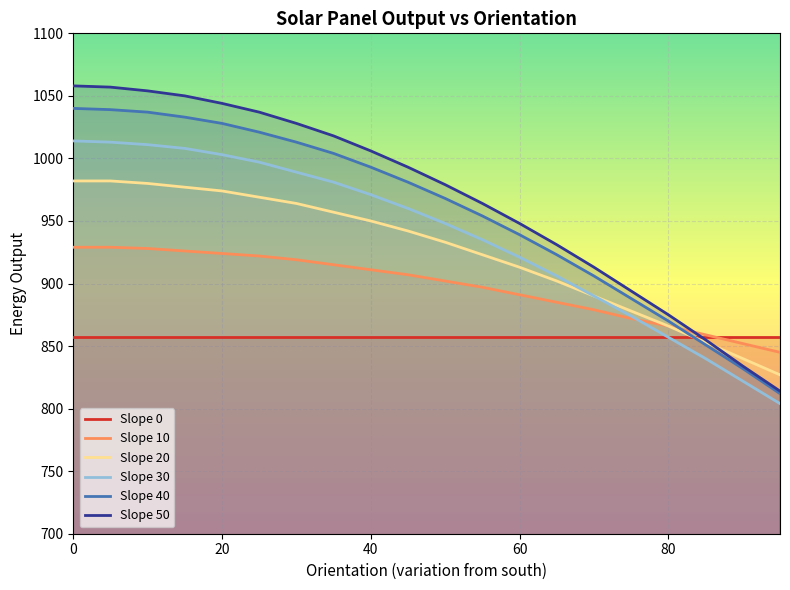

Which series has the largest range (max minus min)?

Slope 50